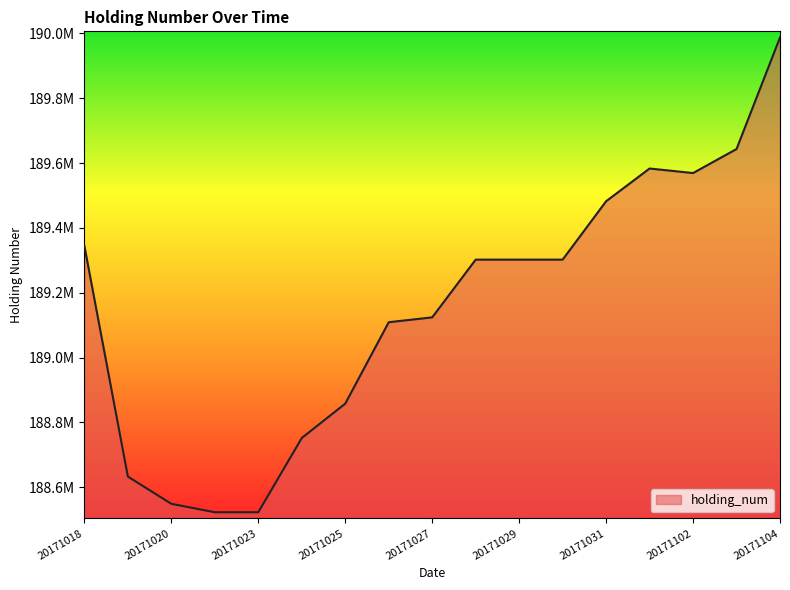

What is the average value?

189152159